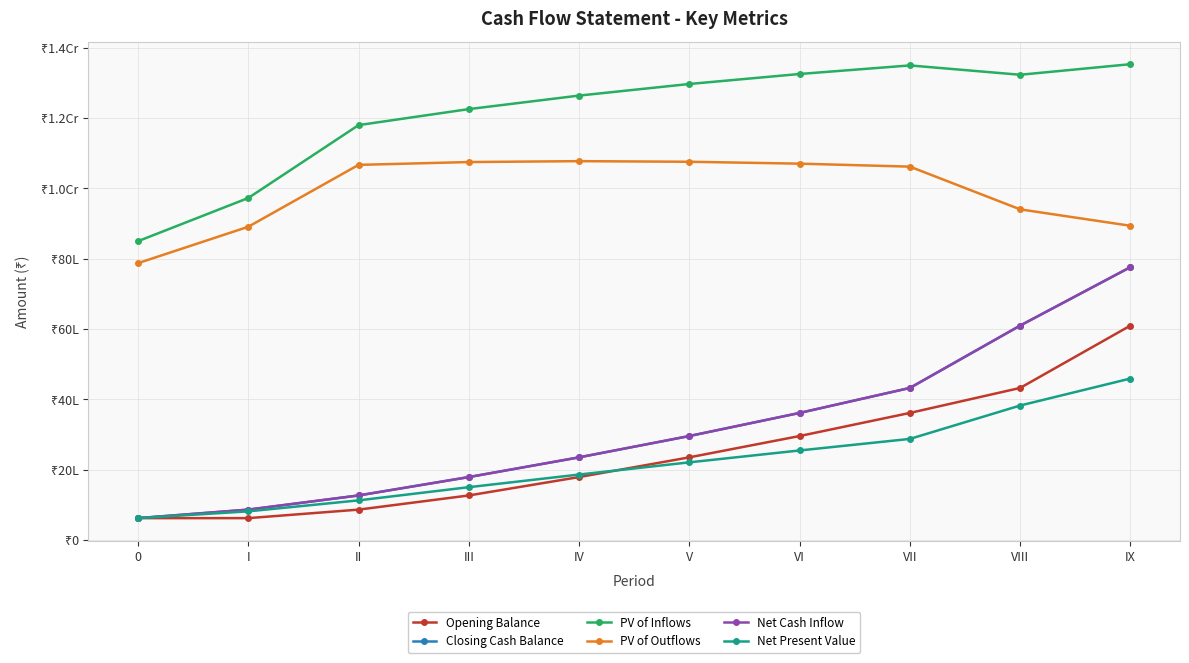

True or false: PV of Outflows and PV of Inflows intersect in this chart.

False